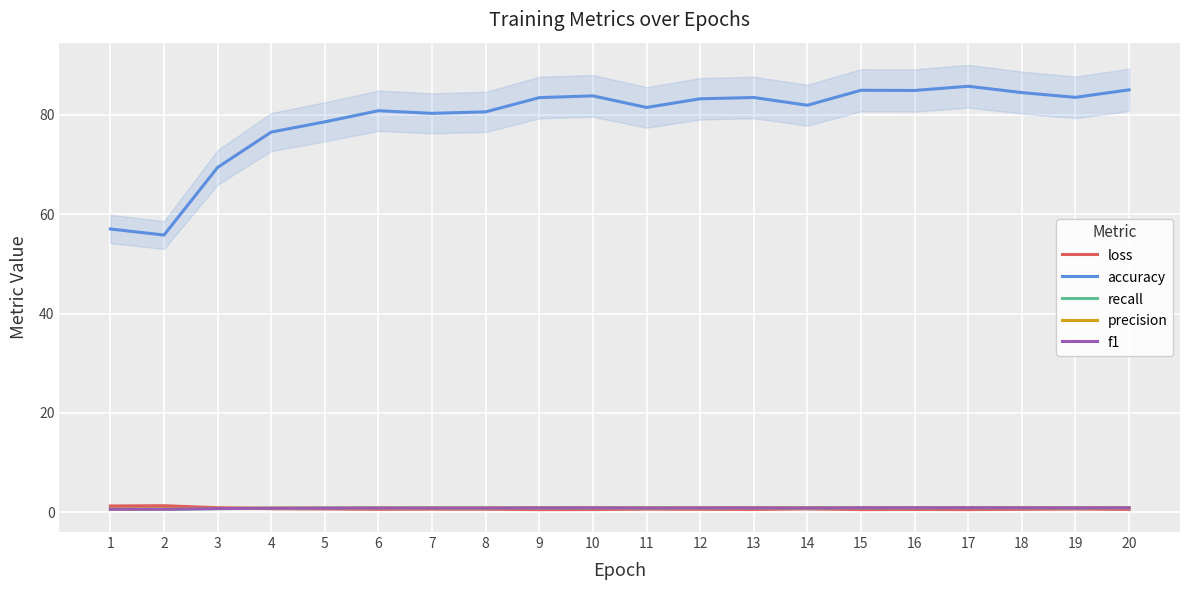

At which category does loss reach its first local valley?

6